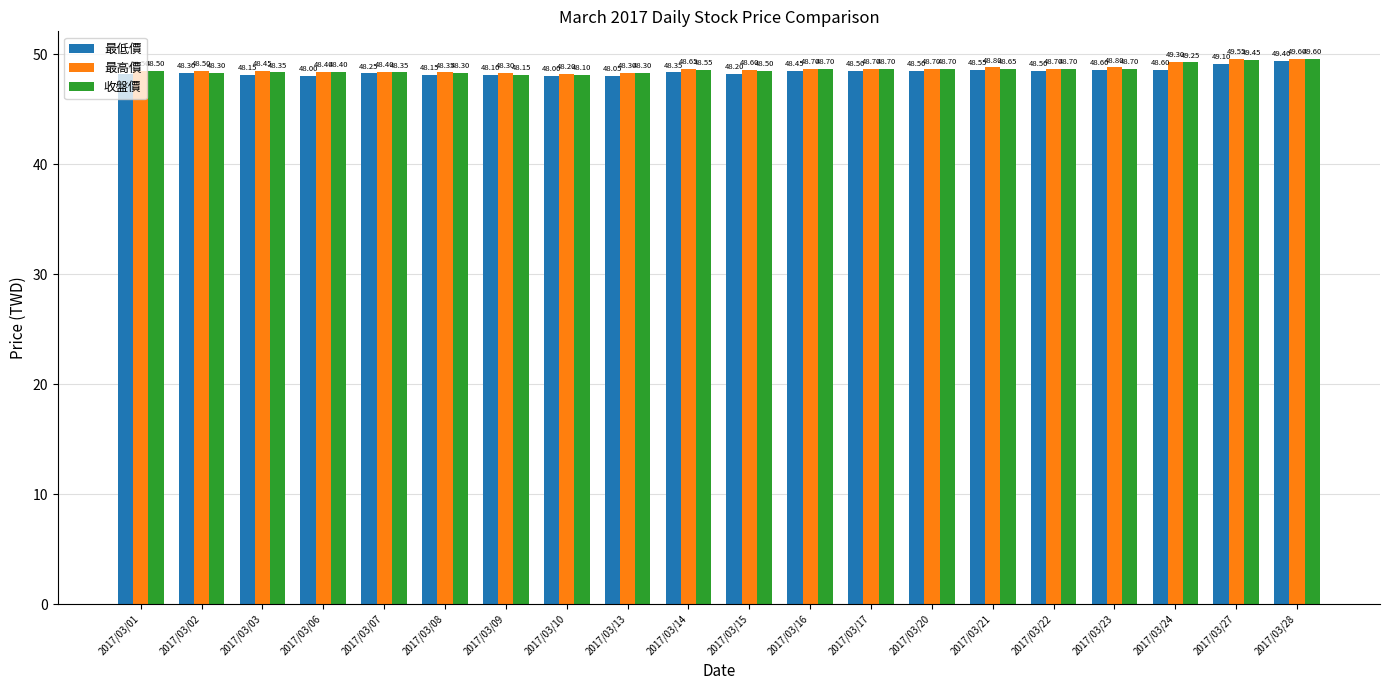

Does the chart contain stacked bars?

No